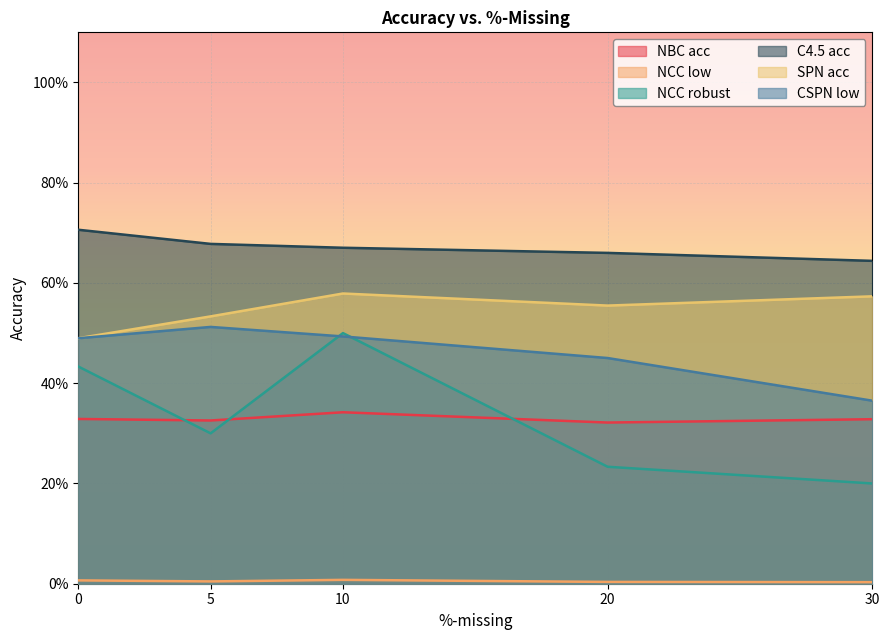

True or false: NBC acc has more than 2 points higher than both neighbors.

False